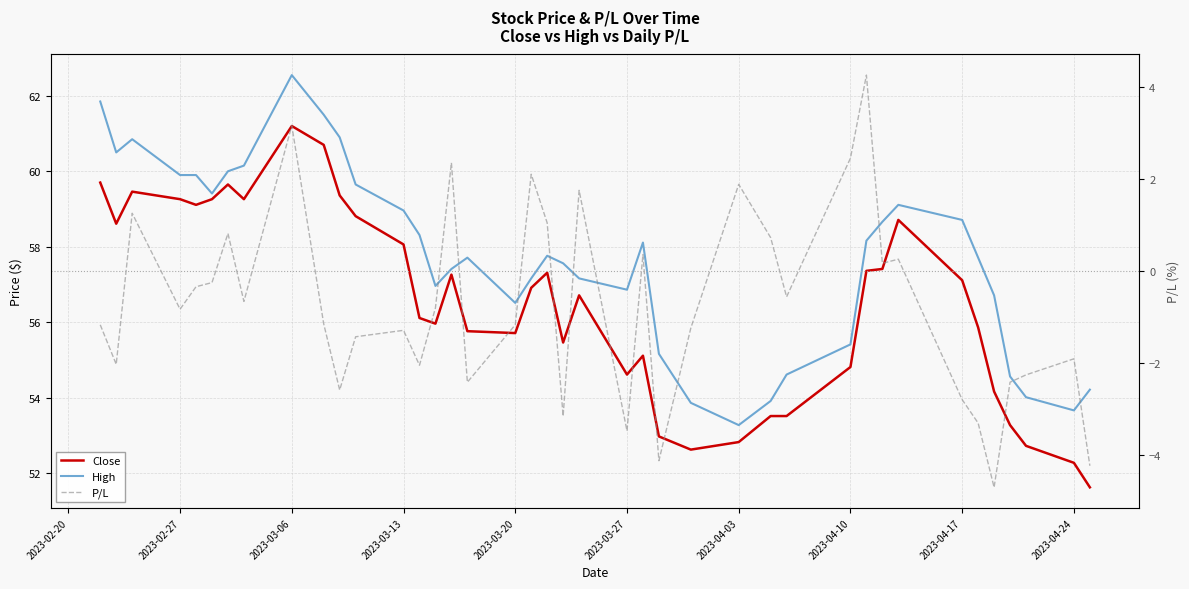

How many data points in High are above 57?

26